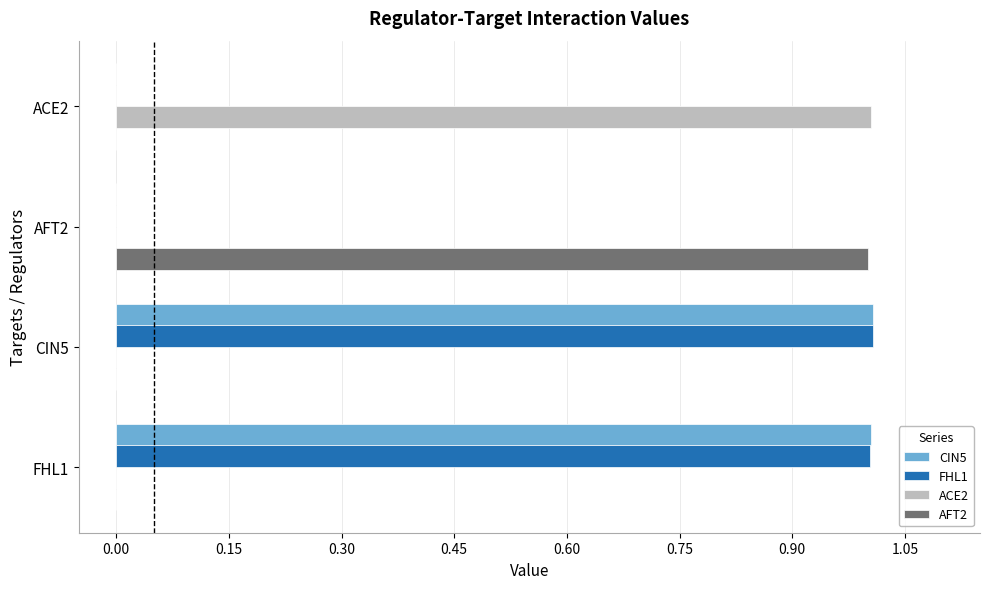

What is the total value across all series at CIN5?

2.0